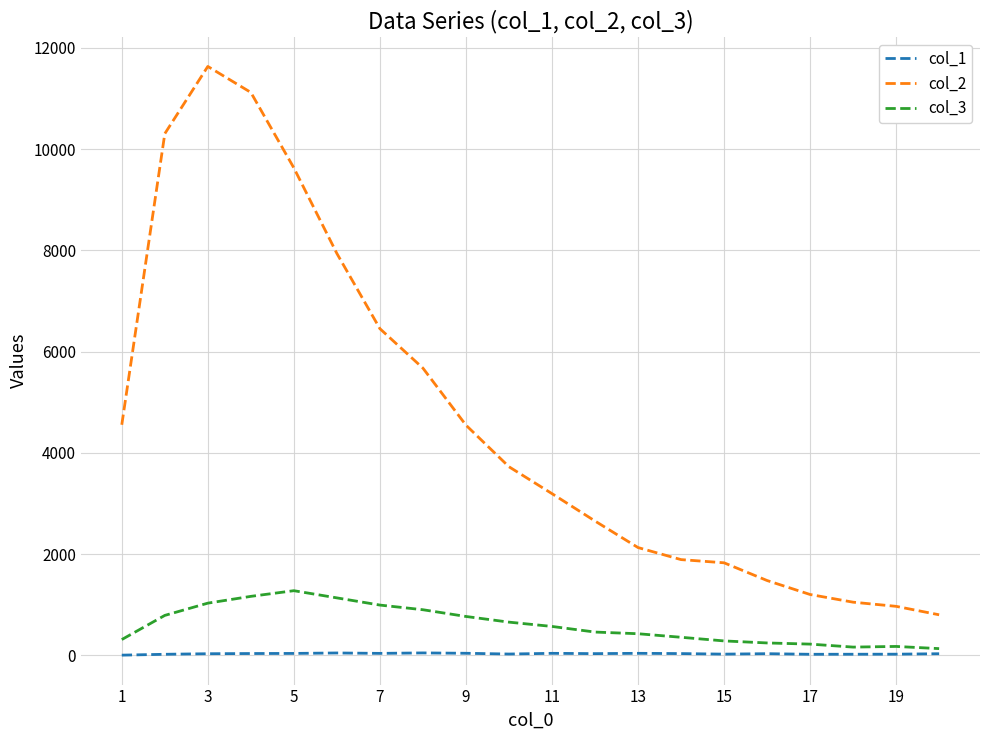

What is the average value of the col_2 series?

4638